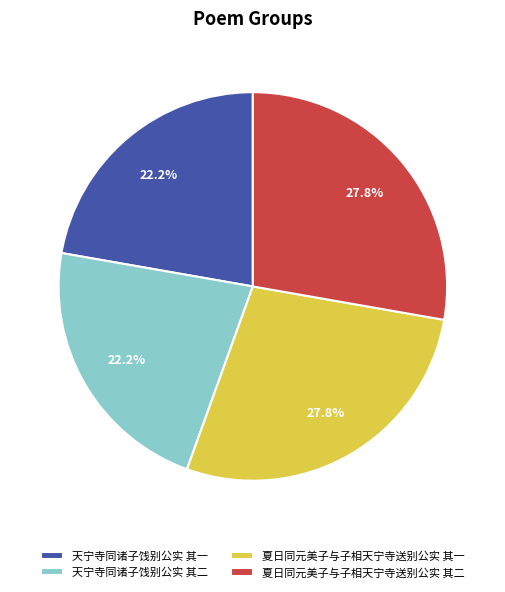

What percentage is the 天宁寺同诸子饯别公实 其二 slice, to the nearest percent?

22%